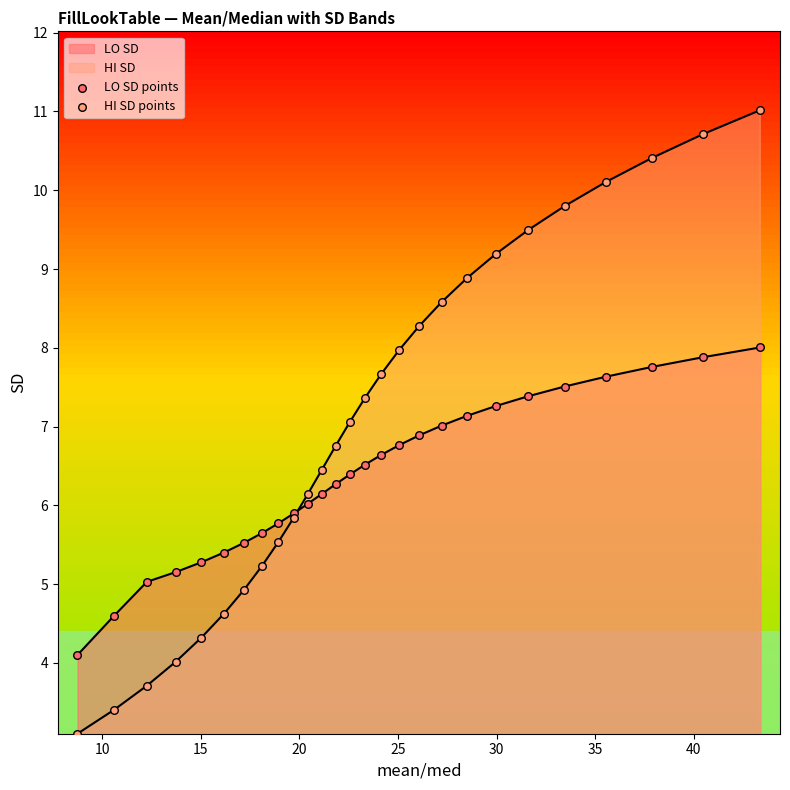

Which series reaches the minimum Y coordinate?

HI SD points